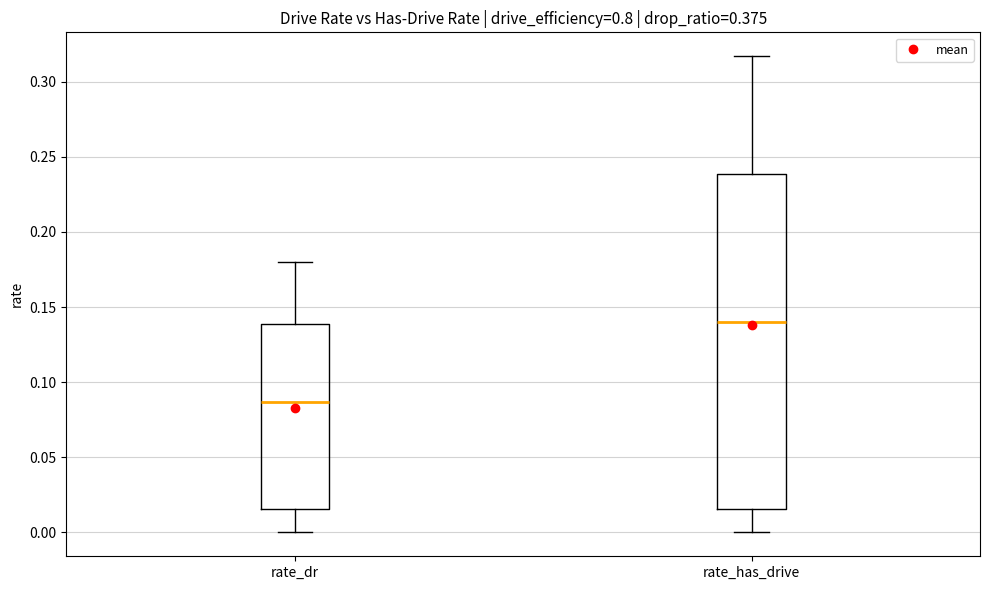

Which box's median line is the lowest?

rate_dr